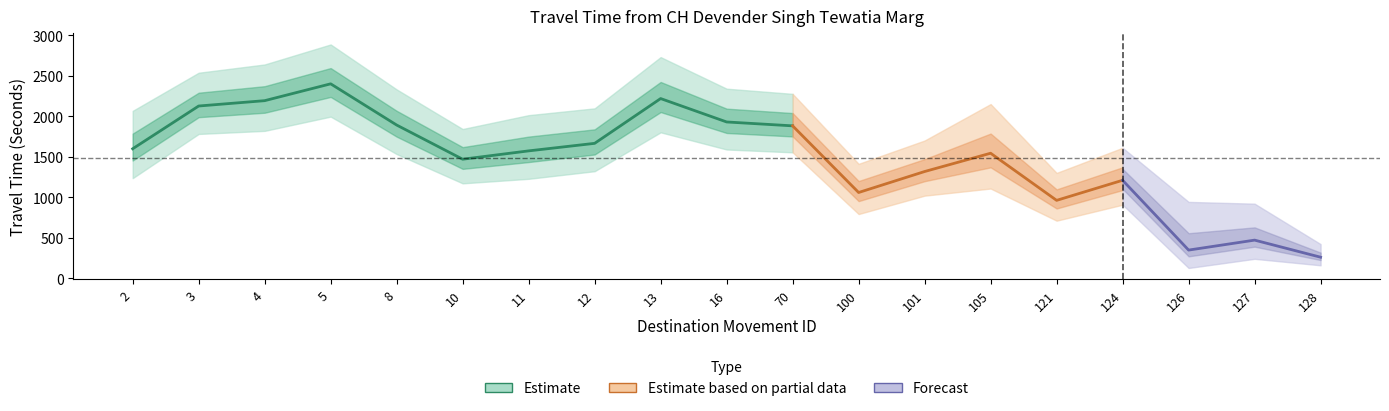

The value of Range - Lower Bound Travel Time (Seconds) at 124 is 1453. True or false?

False